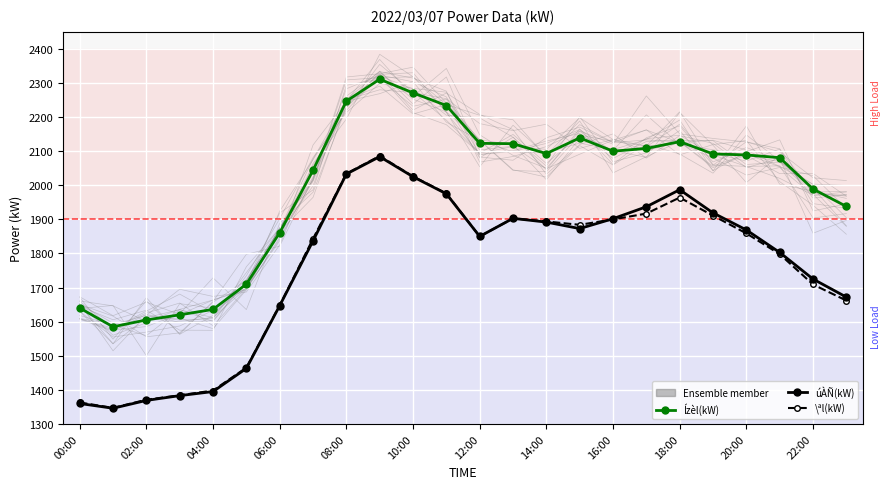

Is the value of Ízèl(kW) at 02:00 greater than the value of úÀÑ(kW) at 18:00?

No